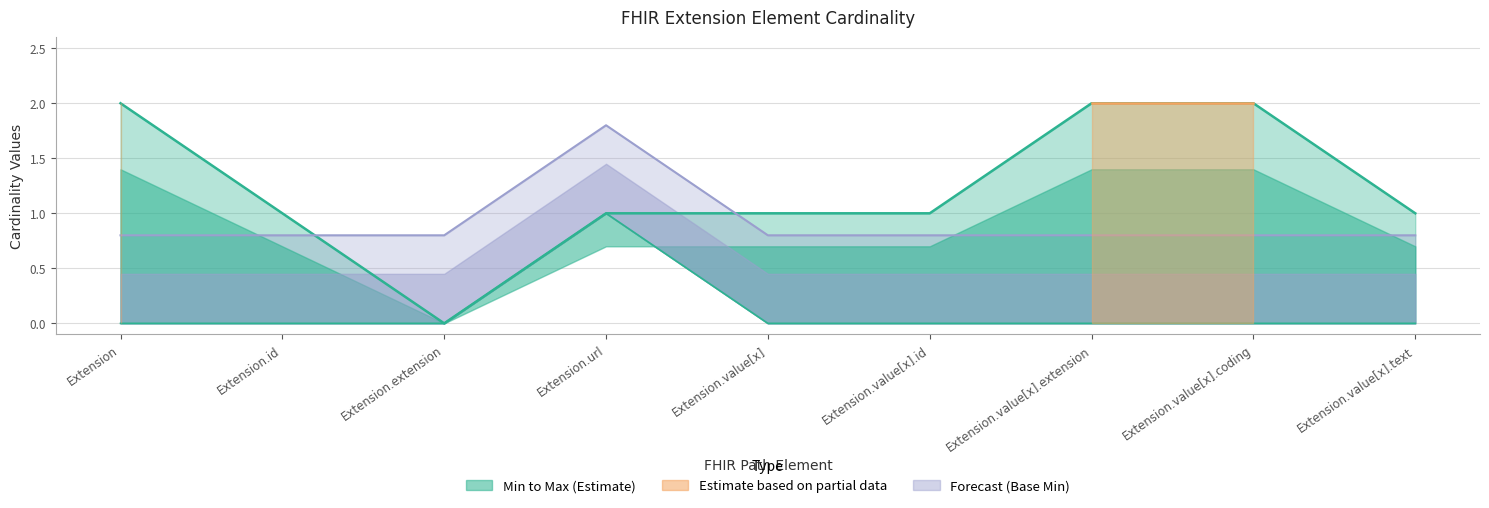

Between Extension and Extension.url, which series saw the biggest shift?

Min